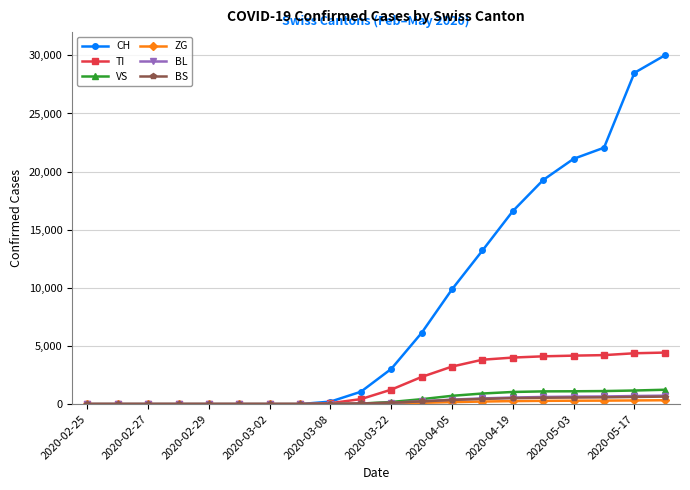

At how many categories does at least one series exceed 11830?

7